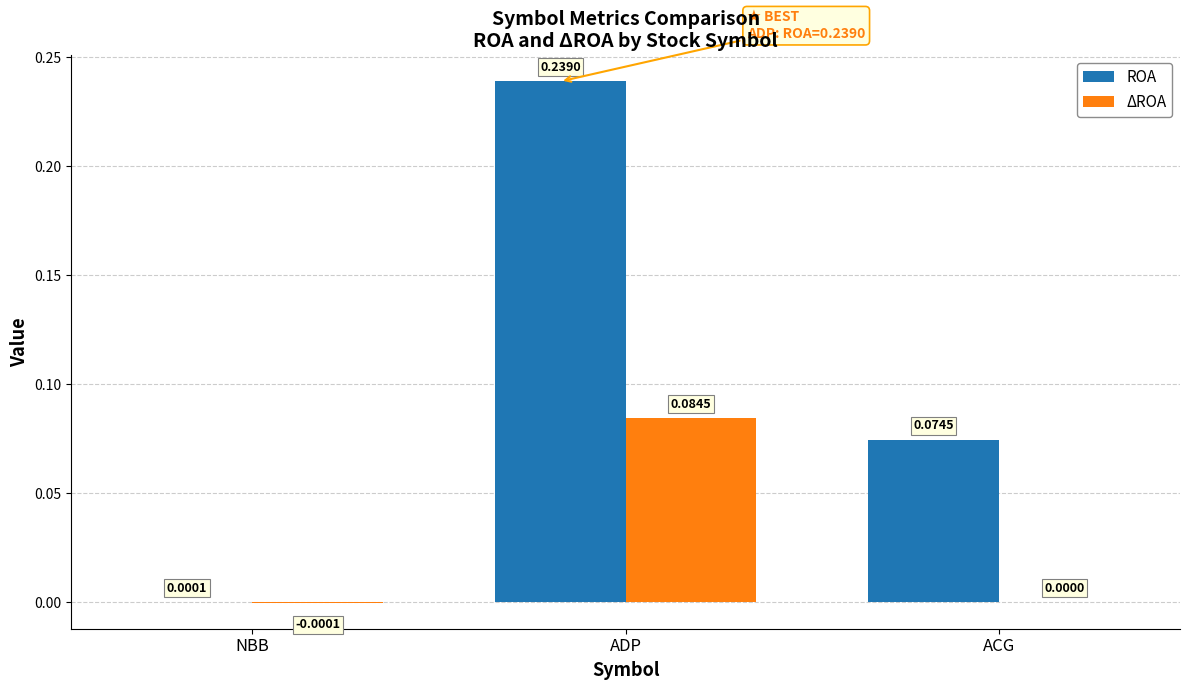

What is the sum of all ROA values?

0.3